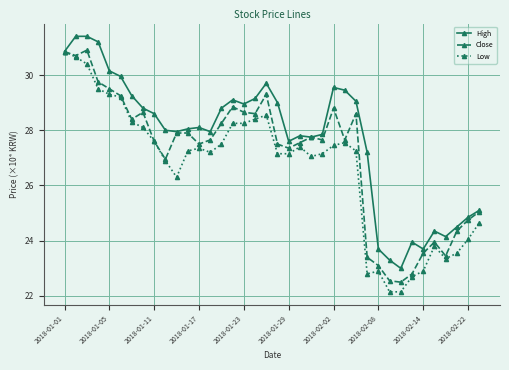

What is the greatest value displayed?

31.4